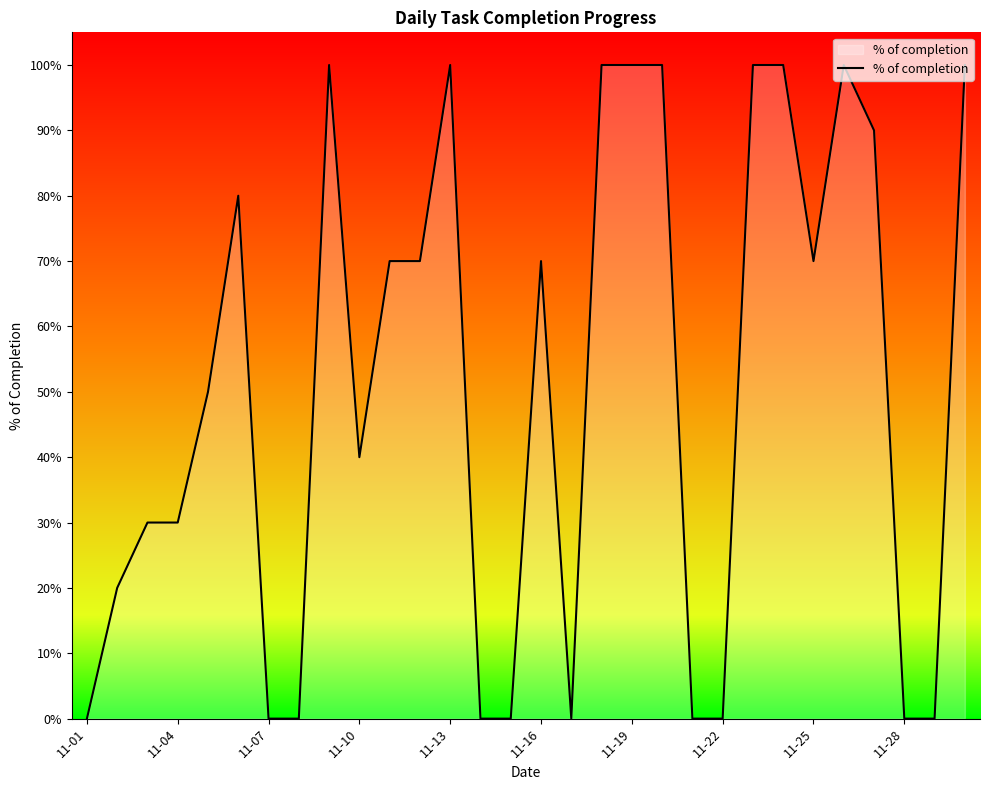

Does the chart display data point markers on the line(s)?

No